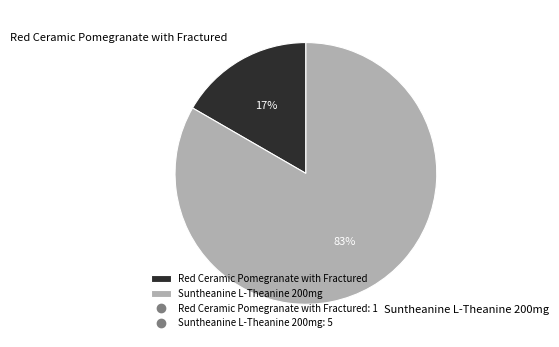

To the nearest percent, what is the combined percentage of Suntheanine L-Theanine 200mg and Red Ceramic Pomegranate with Fractured?

100%